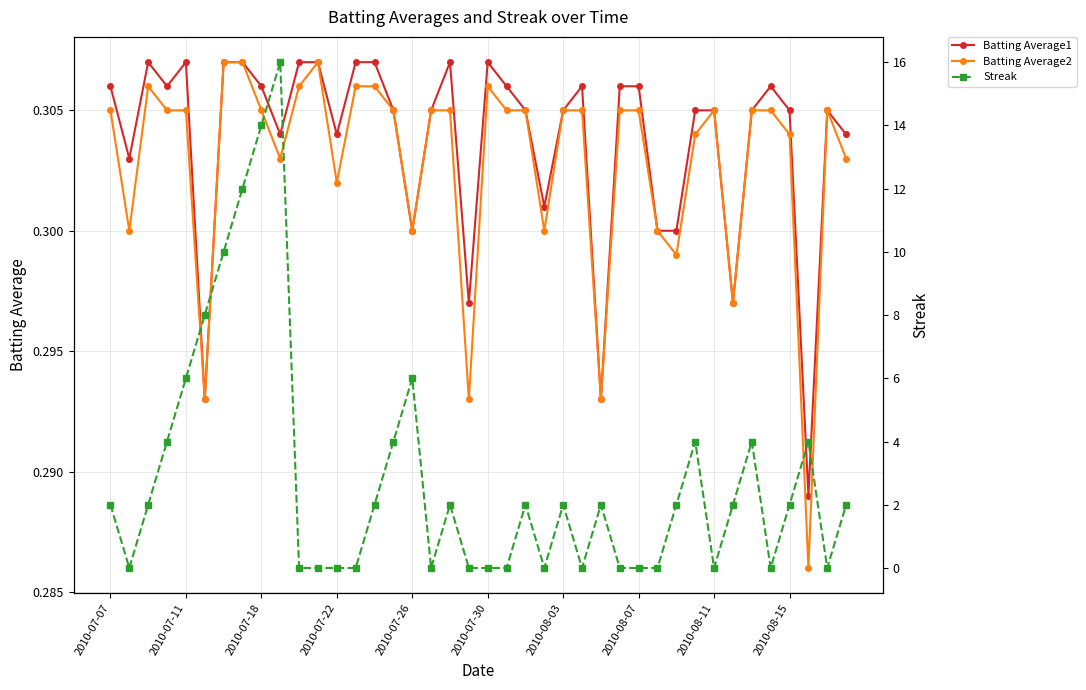

Reading left to right, what are all the values shown in this chart?

Batting Average1: 0.3	0.3	0.3	0.3	0.3	0.3	0.3	0.3	0.3	0.3	0.3	0.3	0.3	0.3	0.3	0.3	0.3	0.3	0.3	0.3	0.3	0.3	0.3	0.3	0.3	0.3	0.3	0.3	0.3	0.3	0.3	0.3	0.3	0.3	0.3	0.3	0.3	0.3	0.3	0.3
Batting Average2: 0.3	0.3	0.3	0.3	0.3	0.3	0.3	0.3	0.3	0.3	0.3	0.3	0.3	0.3	0.3	0.3	0.3	0.3	0.3	0.3	0.3	0.3	0.3	0.3	0.3	0.3	0.3	0.3	0.3	0.3	0.3	0.3	0.3	0.3	0.3	0.3	0.3	0.3	0.3	0.3
Streak: 2.0	0.0	2.0	4.0	6.0	8.0	10.0	12.0	14.0	16.0	0.0	0.0	0.0	0.0	2.0	4.0	6.0	0.0	2.0	0.0	0.0	0.0	2.0	0.0	2.0	0.0	2.0	0.0	0.0	0.0	2.0	4.0	0.0	2.0	4.0	0.0	2.0	4.0	0.0	2.0